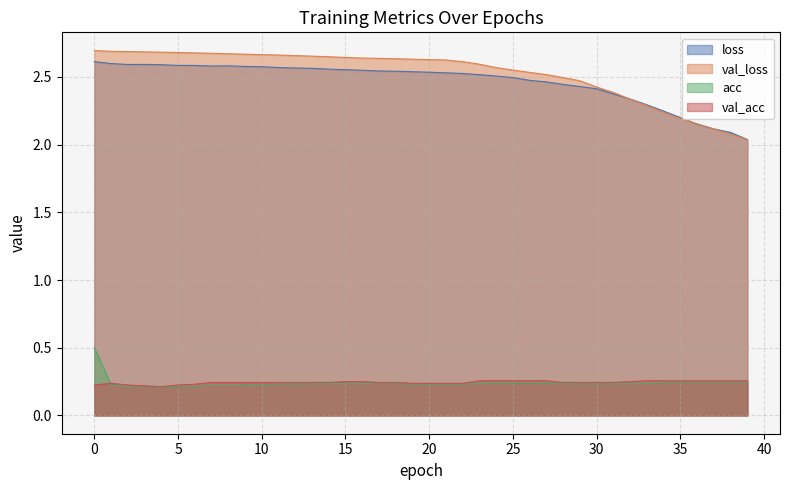

Does the chart have visible grid lines?

Yes